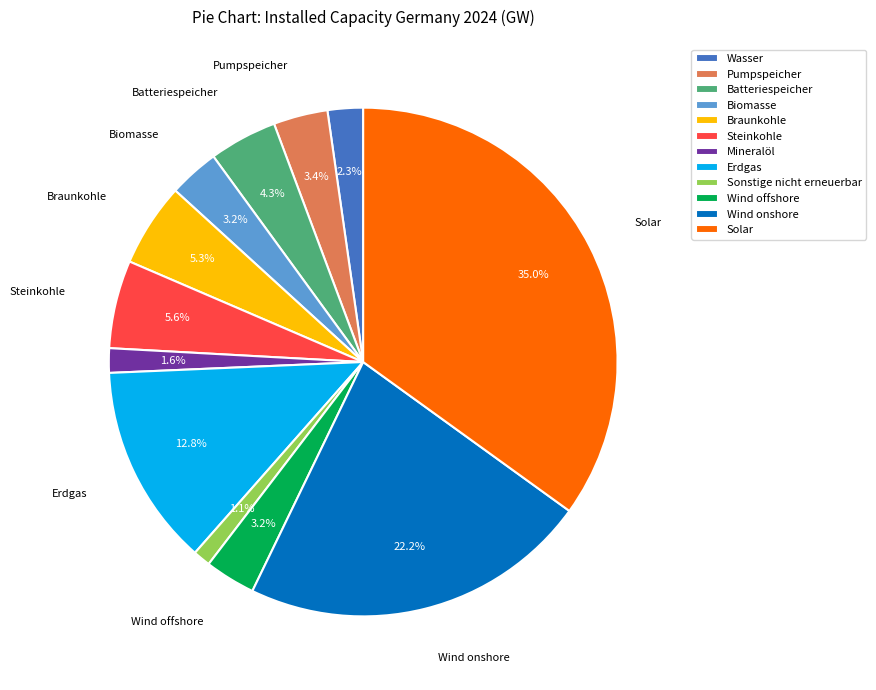

True or false: Erdgas accounts for 1% of the total.

False